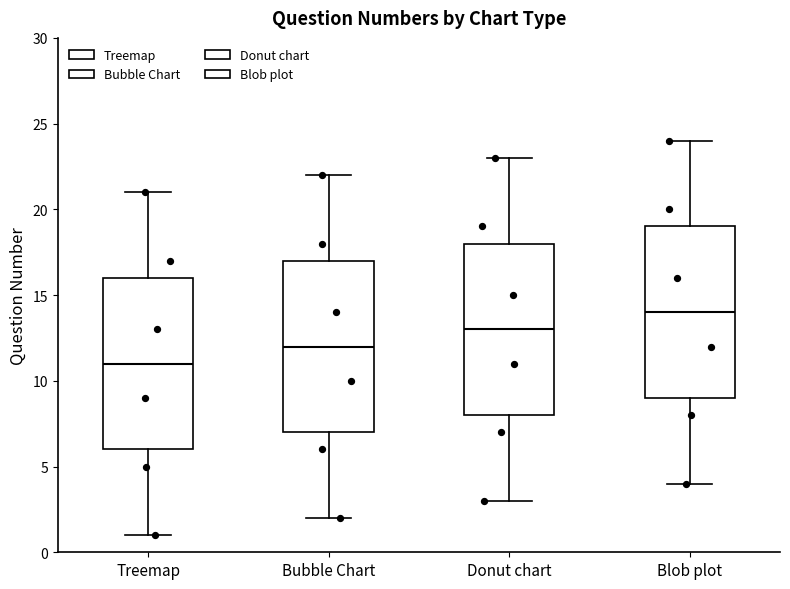

Reading left to right, transcribe this box plot: for each box, give where its median line is, the range the box spans, and where its two whiskers end, as read against the y-axis. The values are not printed on the chart, so give them approximately, as read against the axis.

Treemap: median 11, box 6 to 16, whiskers 1 to 21
Bubble Chart: median 12, box 7 to 17, whiskers 2 to 22
Donut chart: median 13, box 8 to 18, whiskers 3 to 23
Blob plot: median 14, box 9 to 19, whiskers 4 to 24